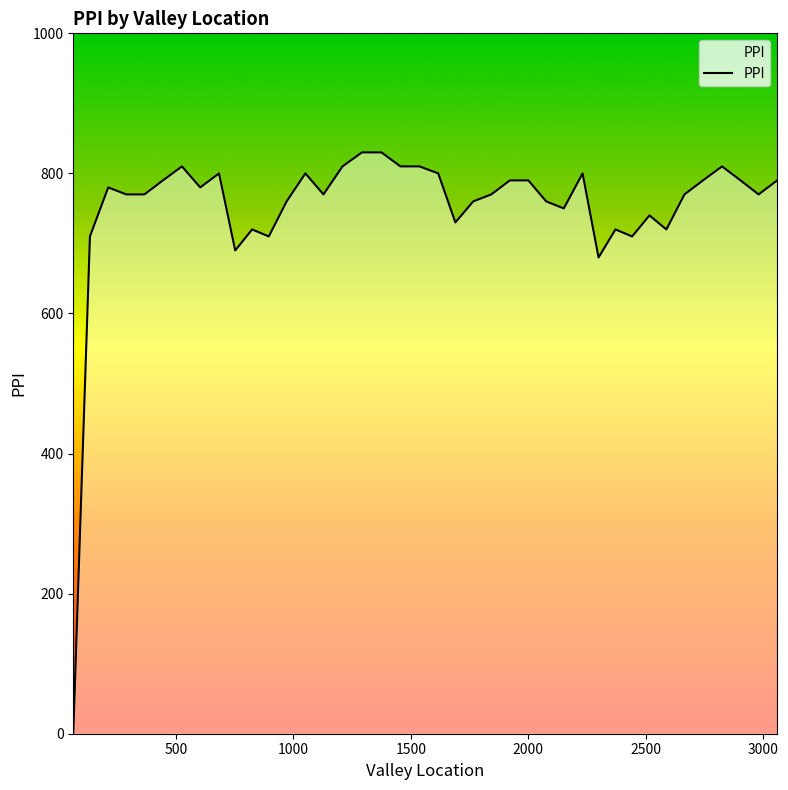

What is the maximum value shown in the chart?

830